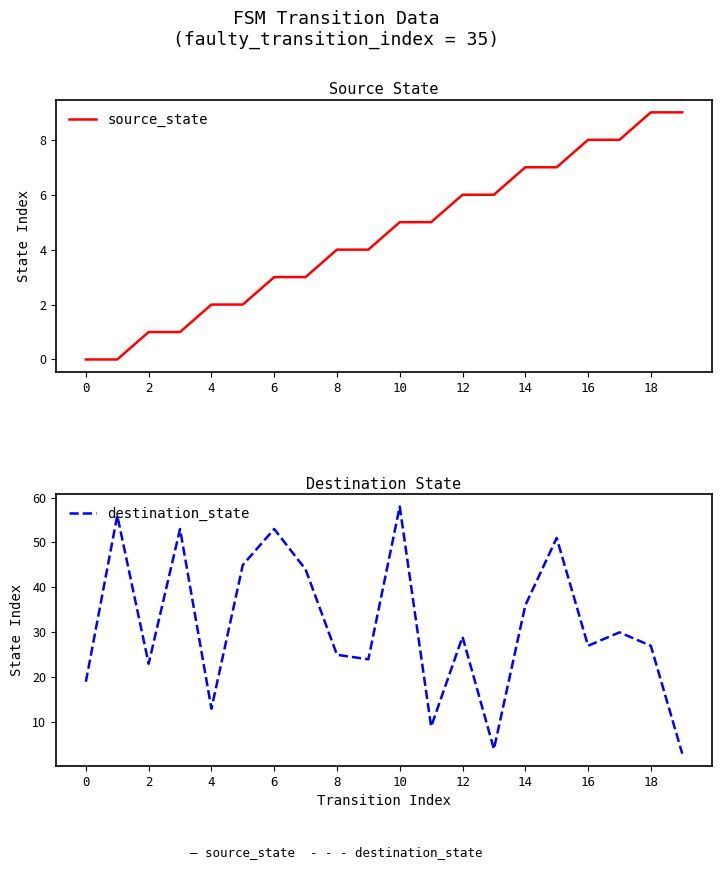

The value of source_state at 0 is 0. True or false?

True